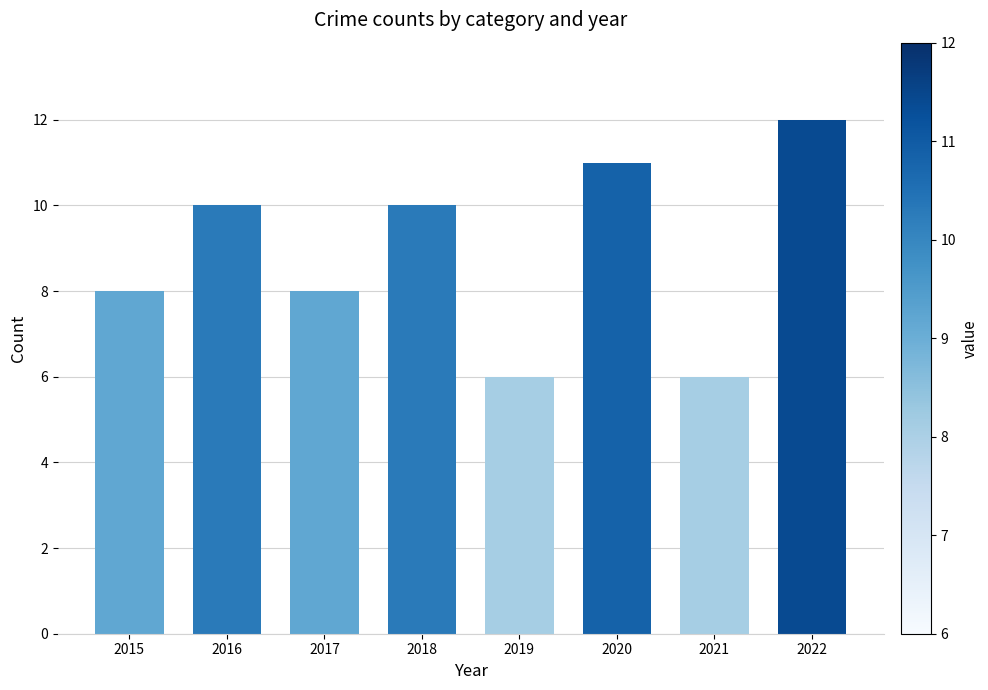

Reading right to left, transcribe all the data shown in this chart.

12	6	11	6	10	8	10	8